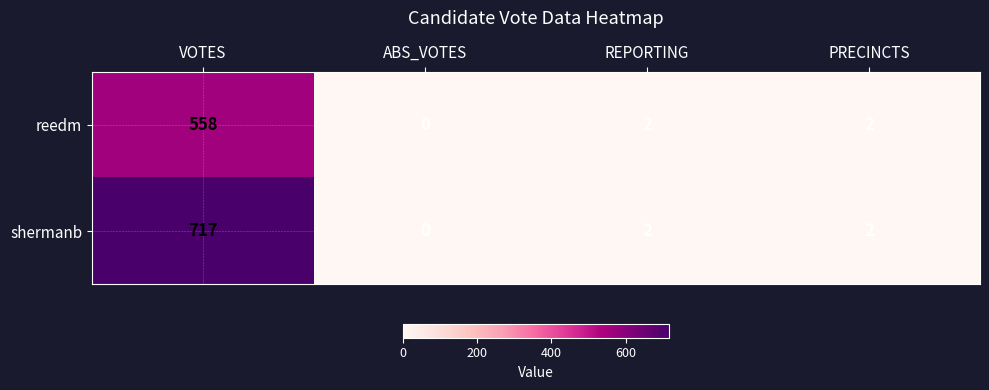

Count the number of categories in the chart.

4